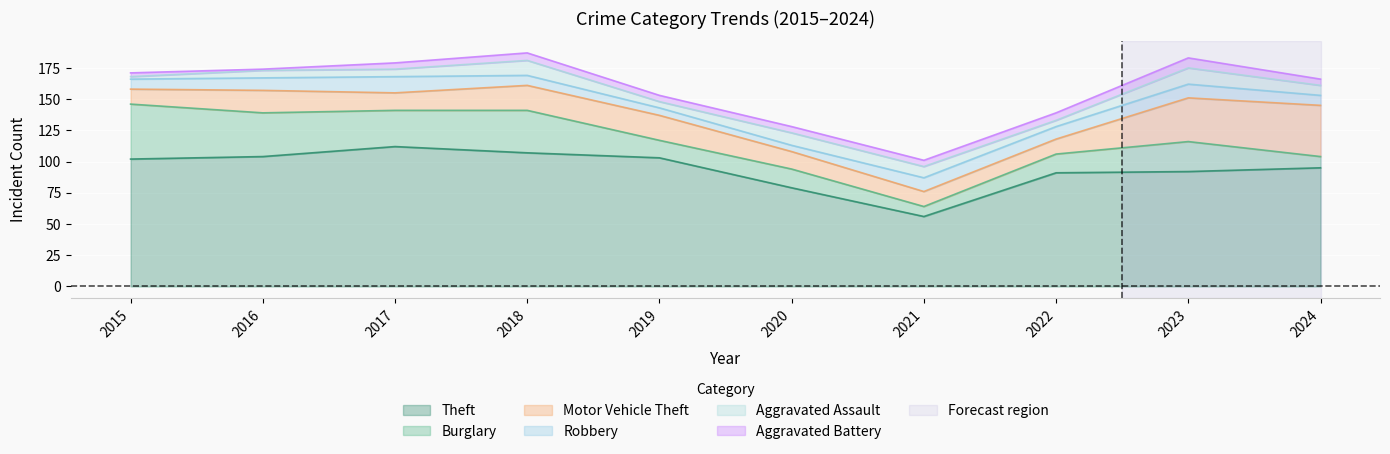

Is the value of Aggravated Battery at 2017 greater than the value of Motor Vehicle Theft at 2015?

No